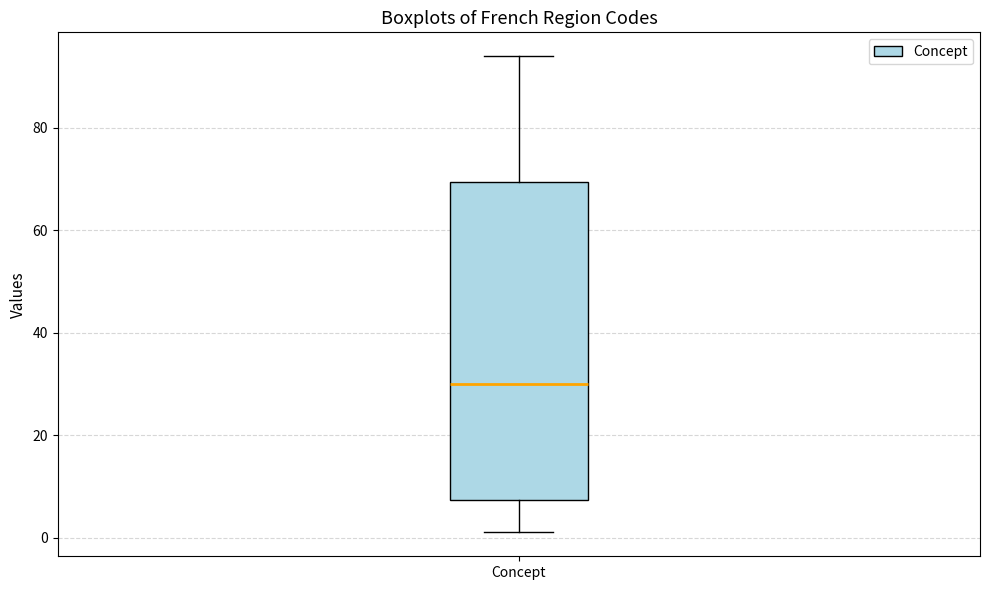

Where does the upper whisker of the box for Concept end on the y-axis? The values are not printed on the chart, so give them approximately, as read against the axis.

94